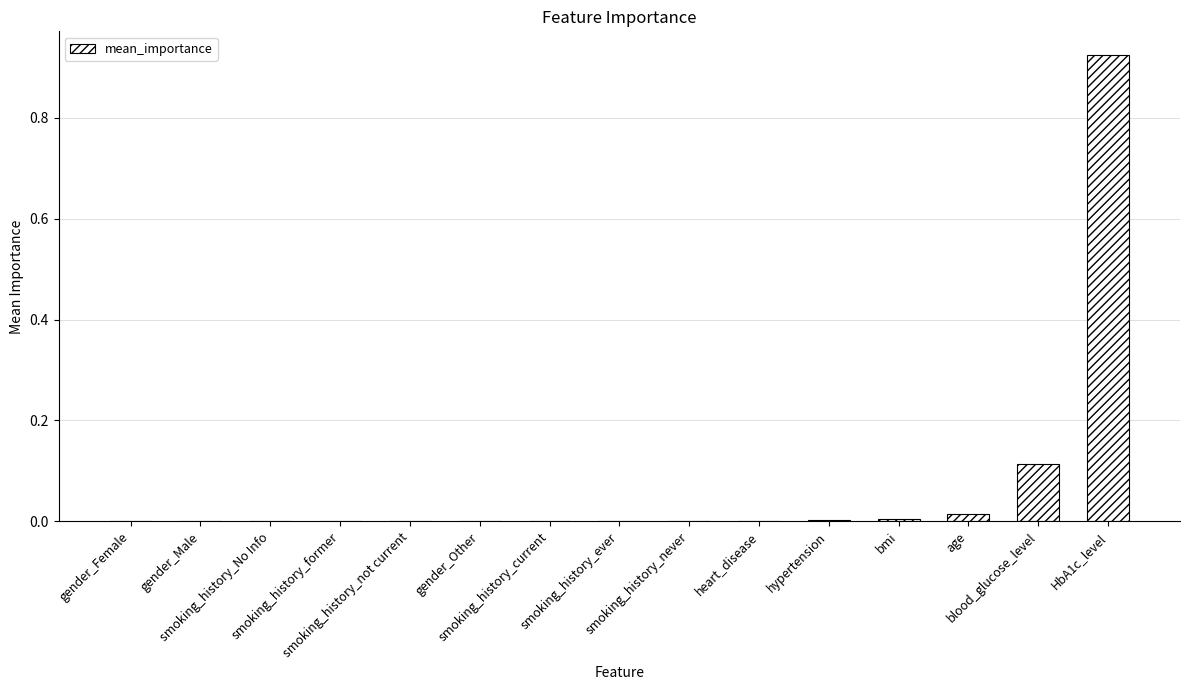

What is the sum of all values?

1.1